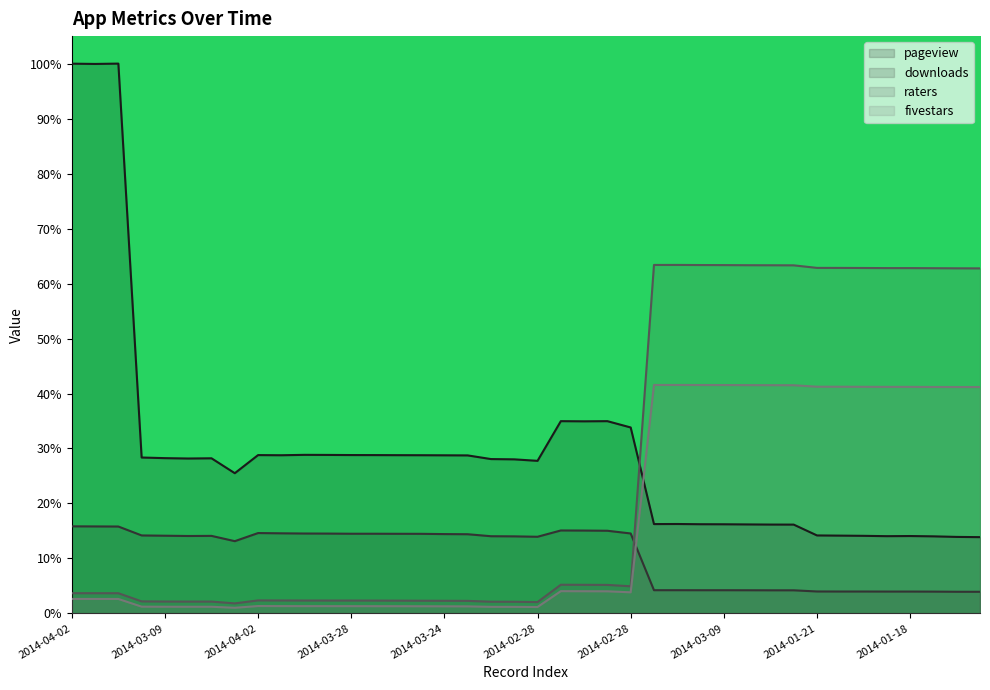

What is the average value of the raters series?

25.4